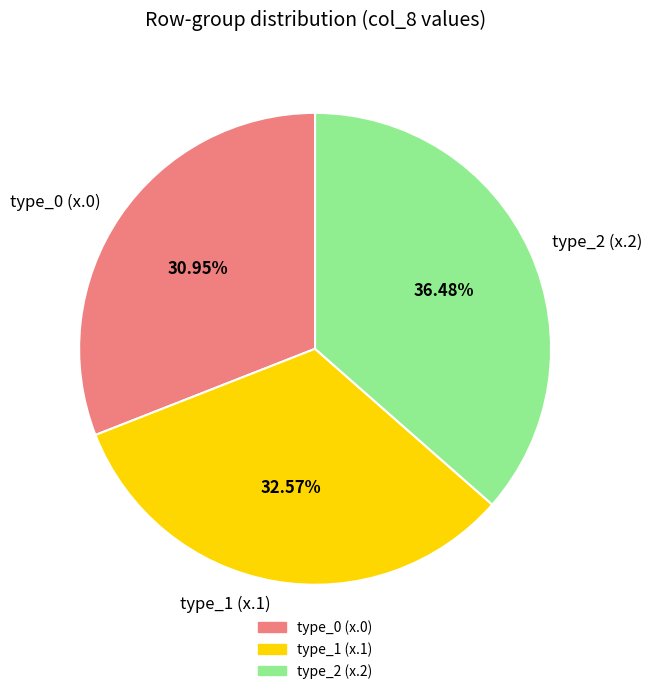

What is the ratio of the value at type_2 (x.2) to the value at type_1 (x.1)?

1.1